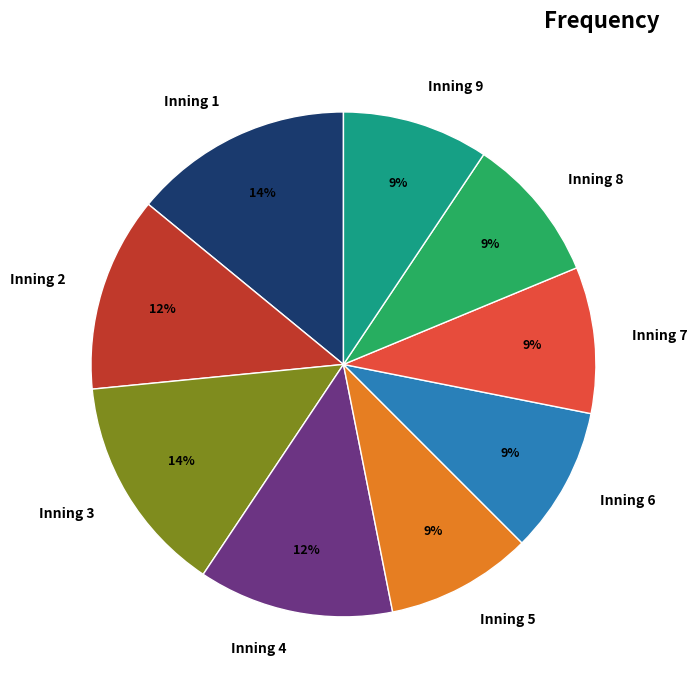

Does any single category account for the majority?

No